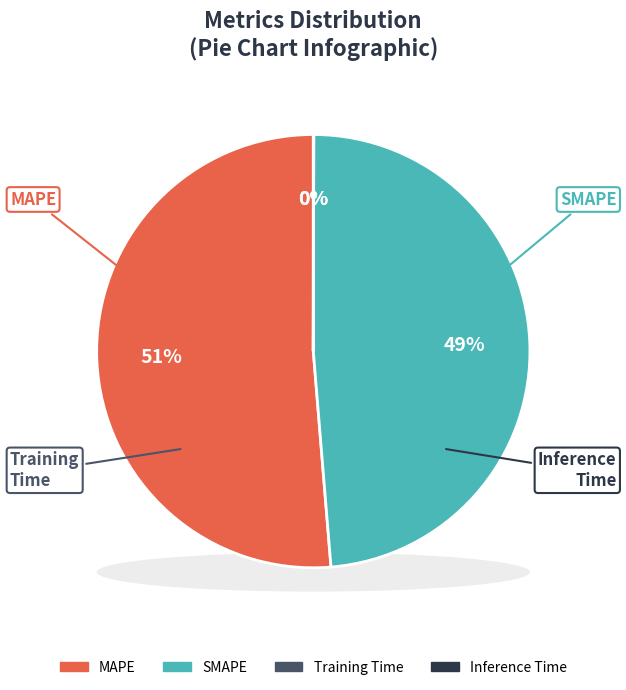

Count the number of slices in the pie.

4